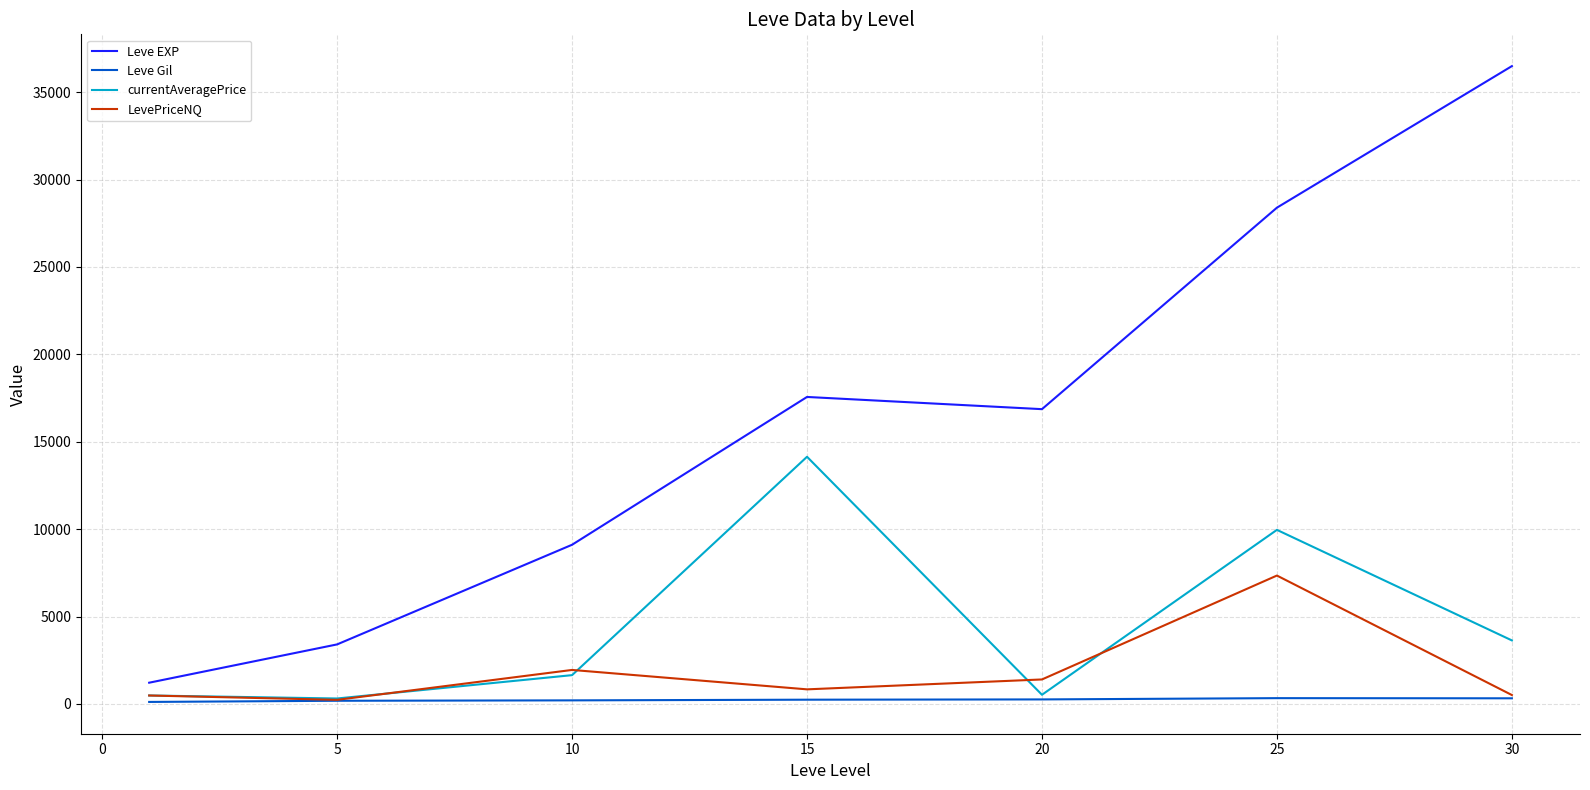

Which series has the largest total across all categories?

Leve EXP